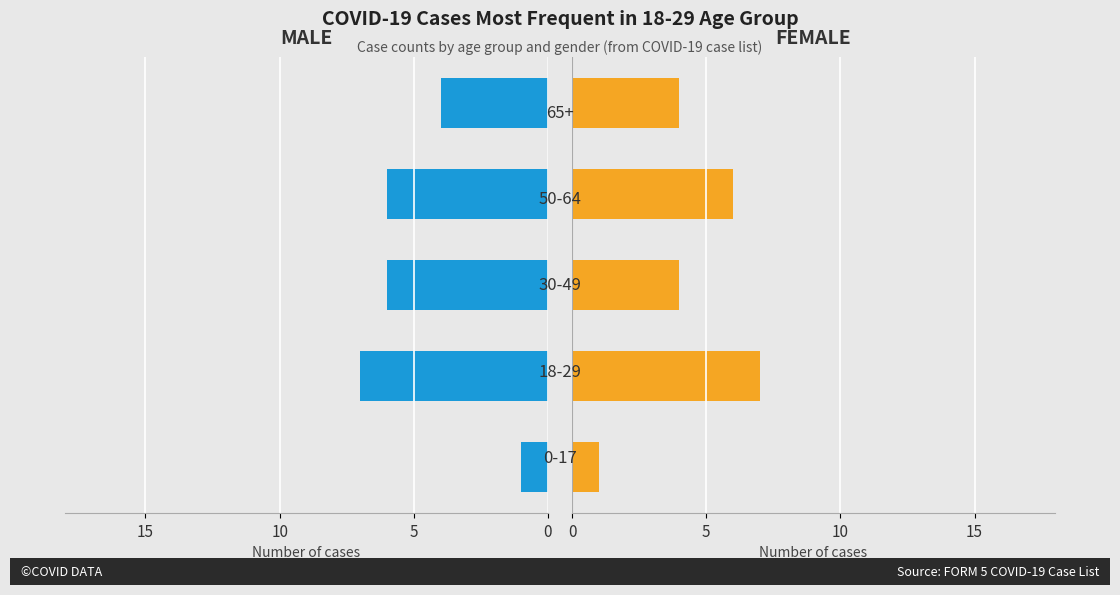

How many values in the Female series are below 4?

1